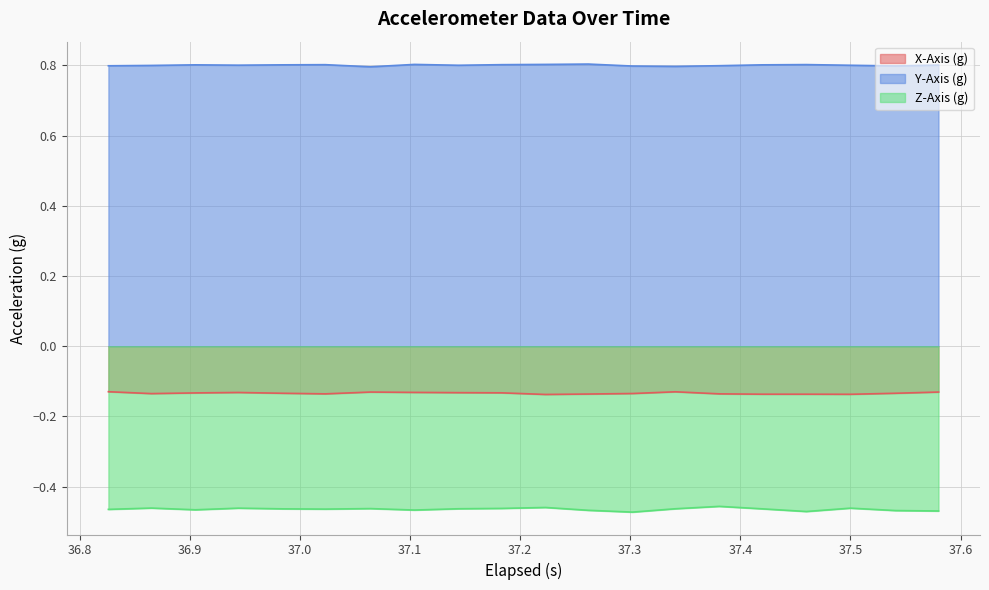

True or false: Y-Axis (g) and Z-Axis (g) cross at least once.

False